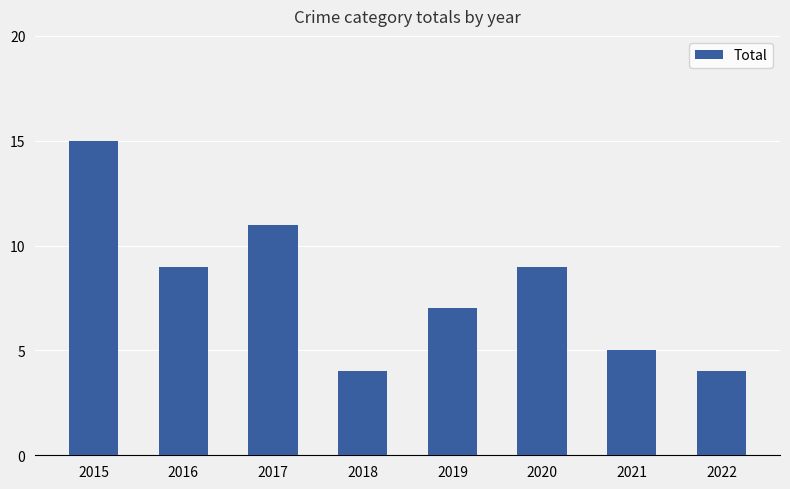

Count the number of data series in this chart.

1